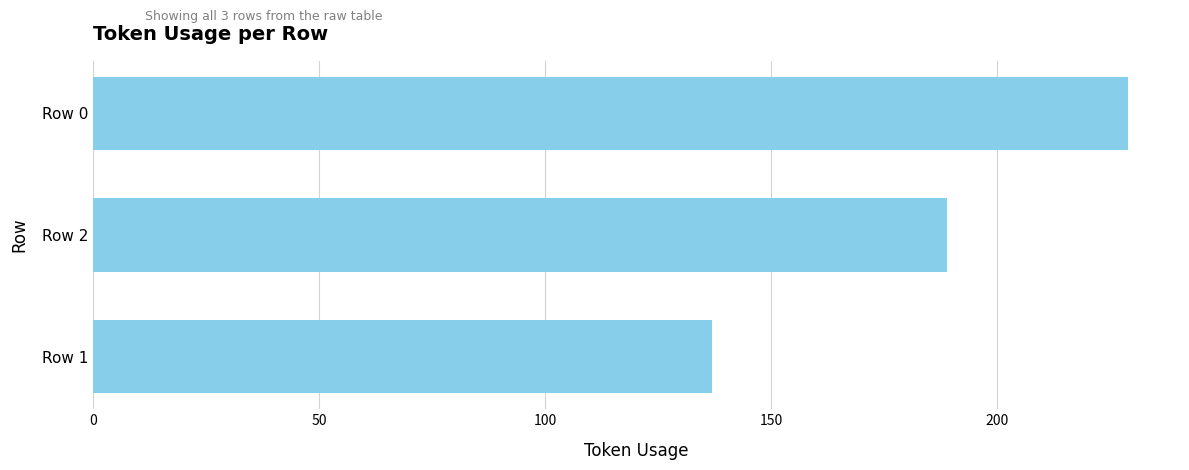

What is the ratio of the value at Row 0 to the value at Row 2?

1.2